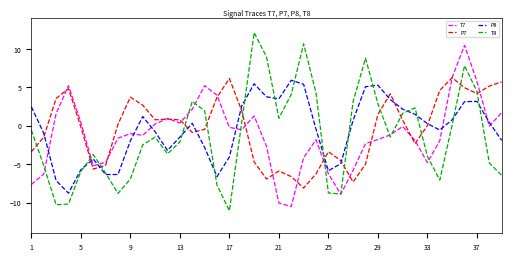

After their last crossing, which series has the higher values: T7 or P8?

T7